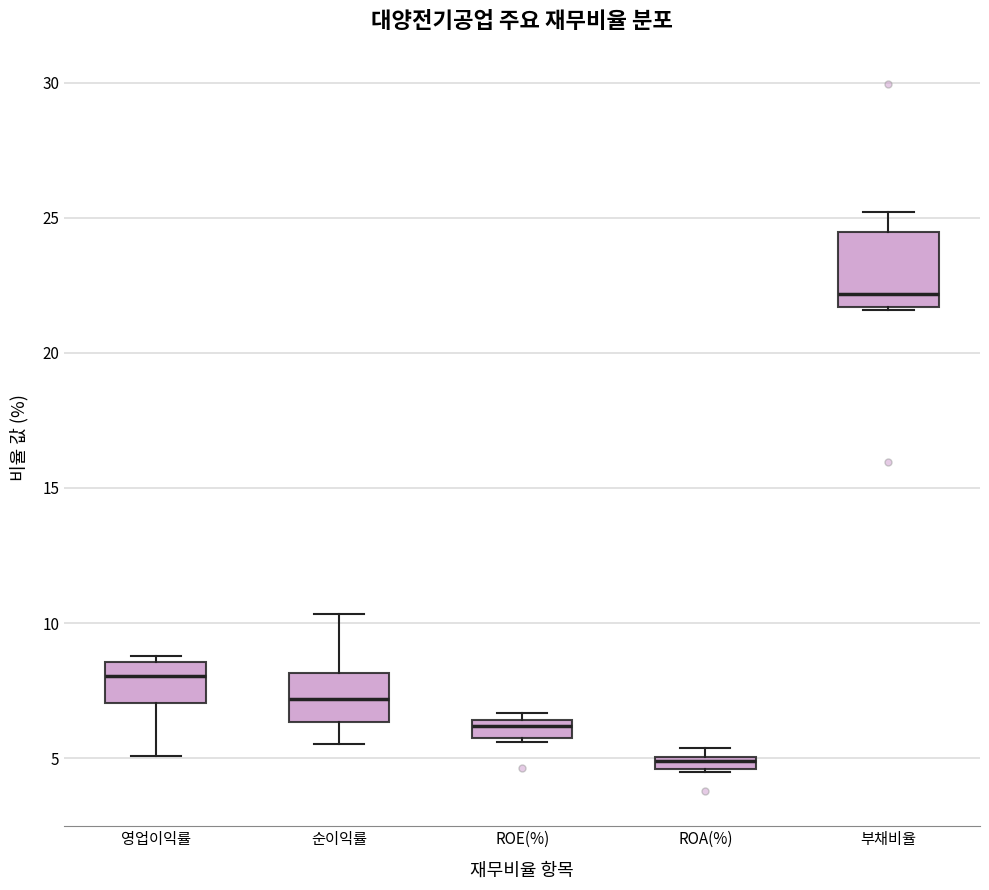

Which box has the highest median line?

부채비율